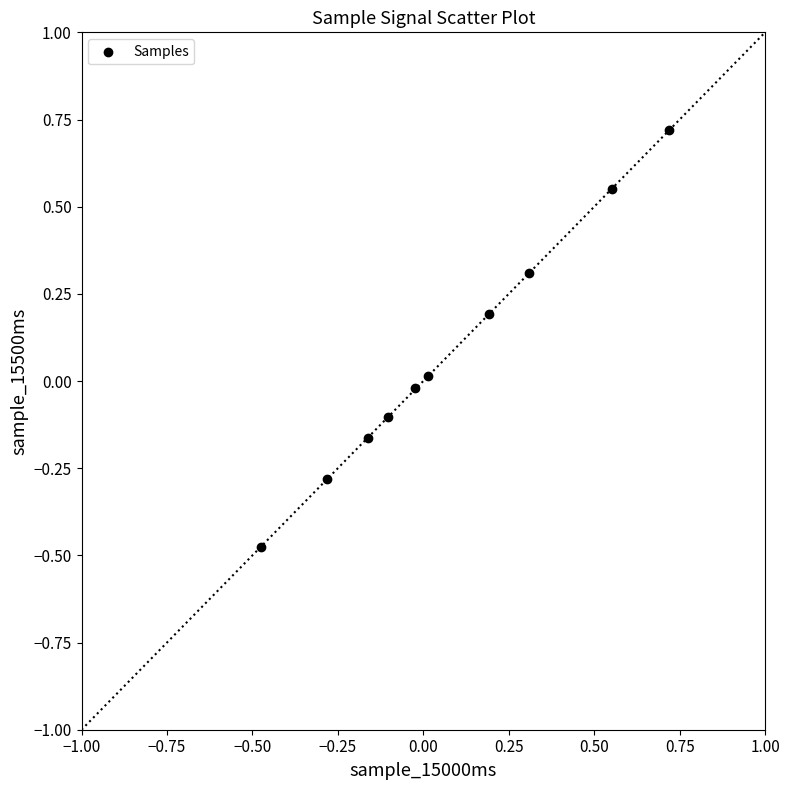

What is the range of X values (max minus min)?

1.2